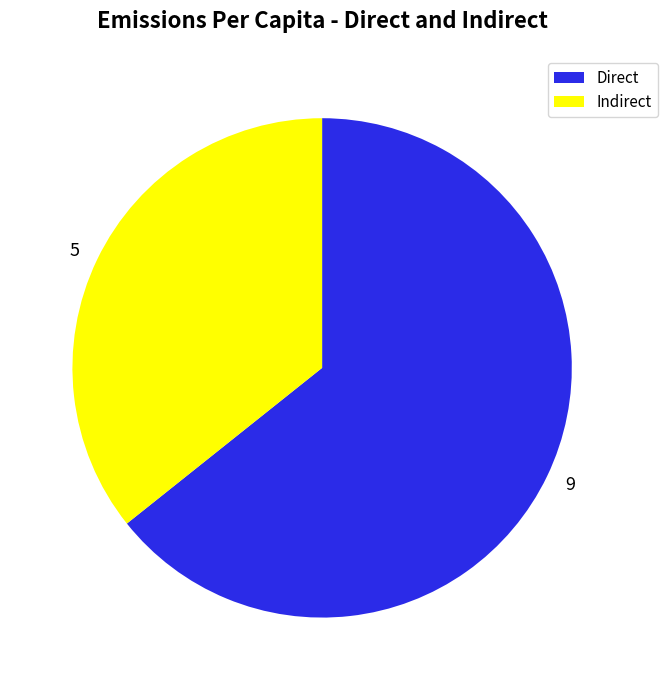

Rank the categories by value from lowest to highest.

5, 9